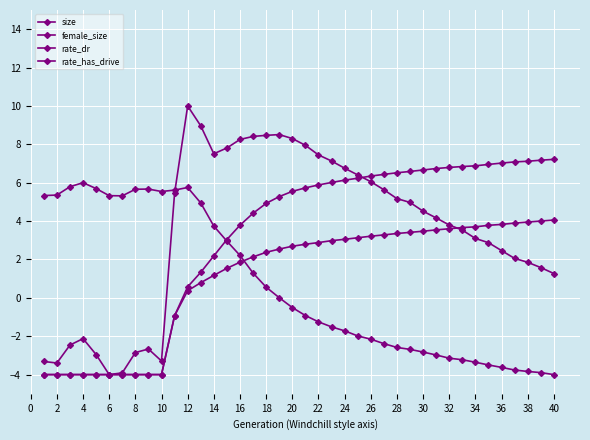

True or false: rate_has_drive and rate_dr cross at least once.

False